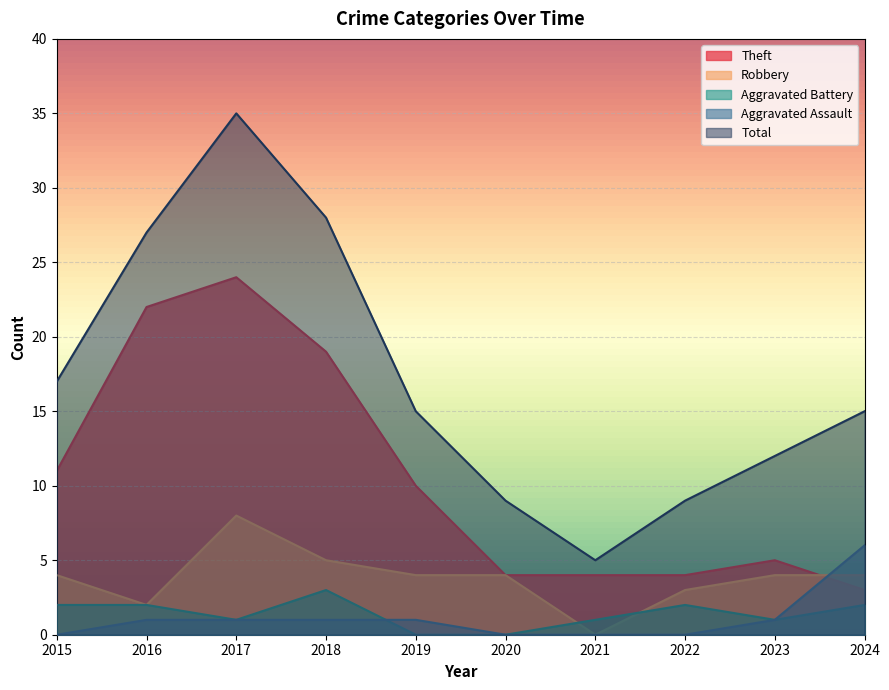

At which category is the sum across all series the highest?

2017